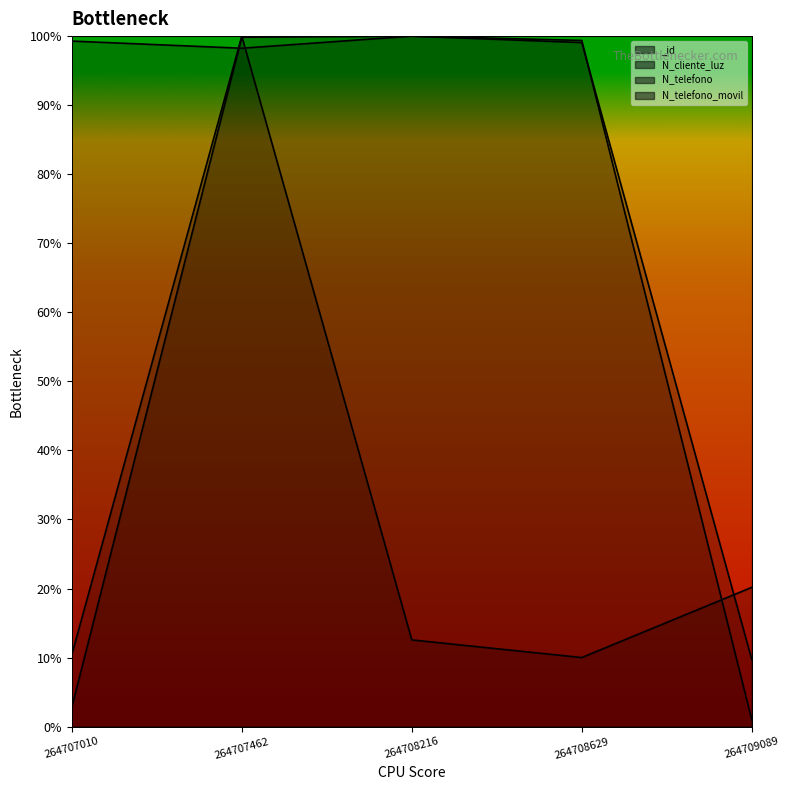

Is it true that N_telefono equals 0.0 at 264709089?

False